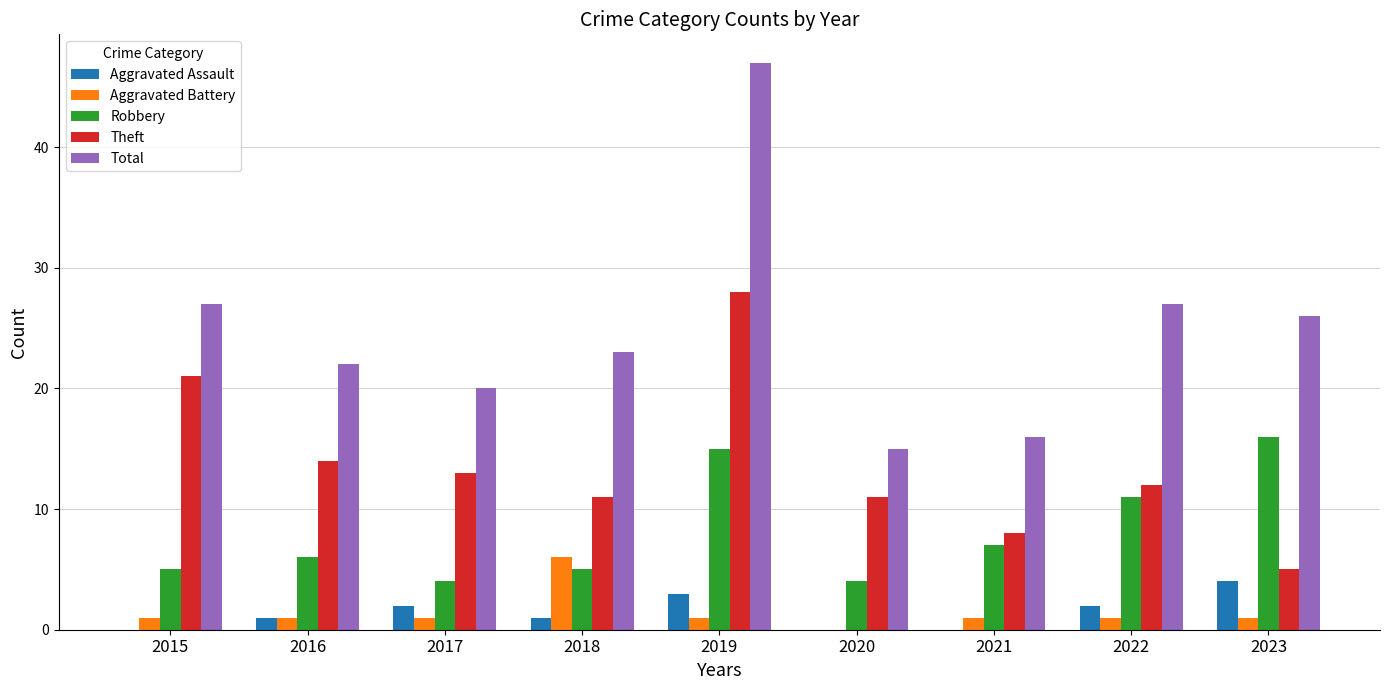

What are all the series names shown in the legend?

Aggravated Assault, Aggravated Battery, Robbery, Theft, Total